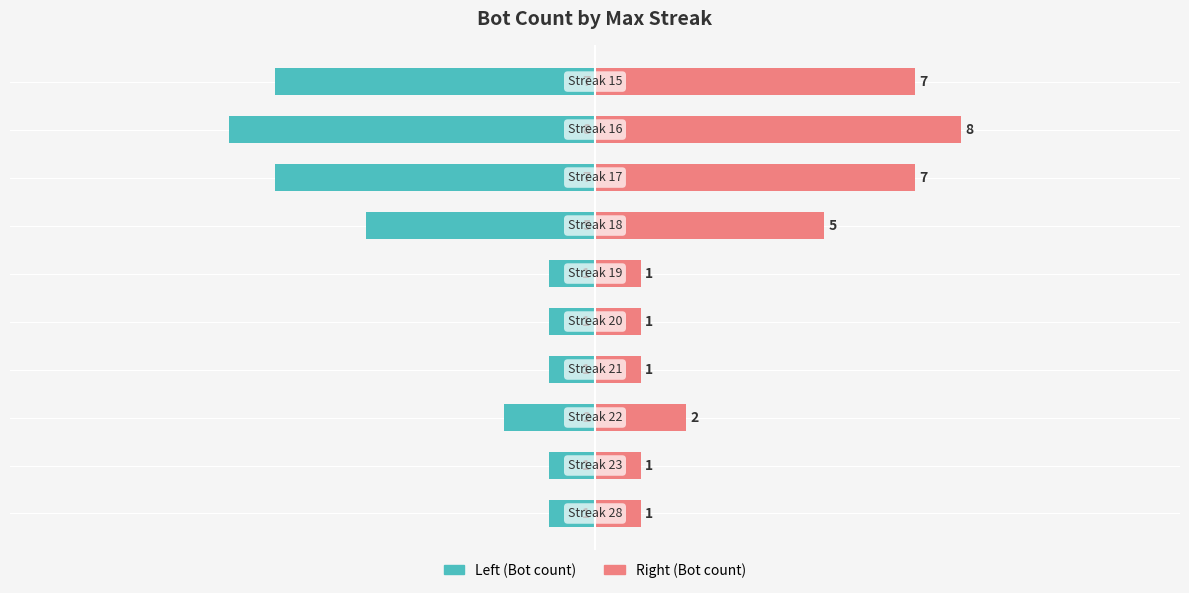

At 3, list the series in order from largest to smallest.

Right (Bot count), Left (Bot count)